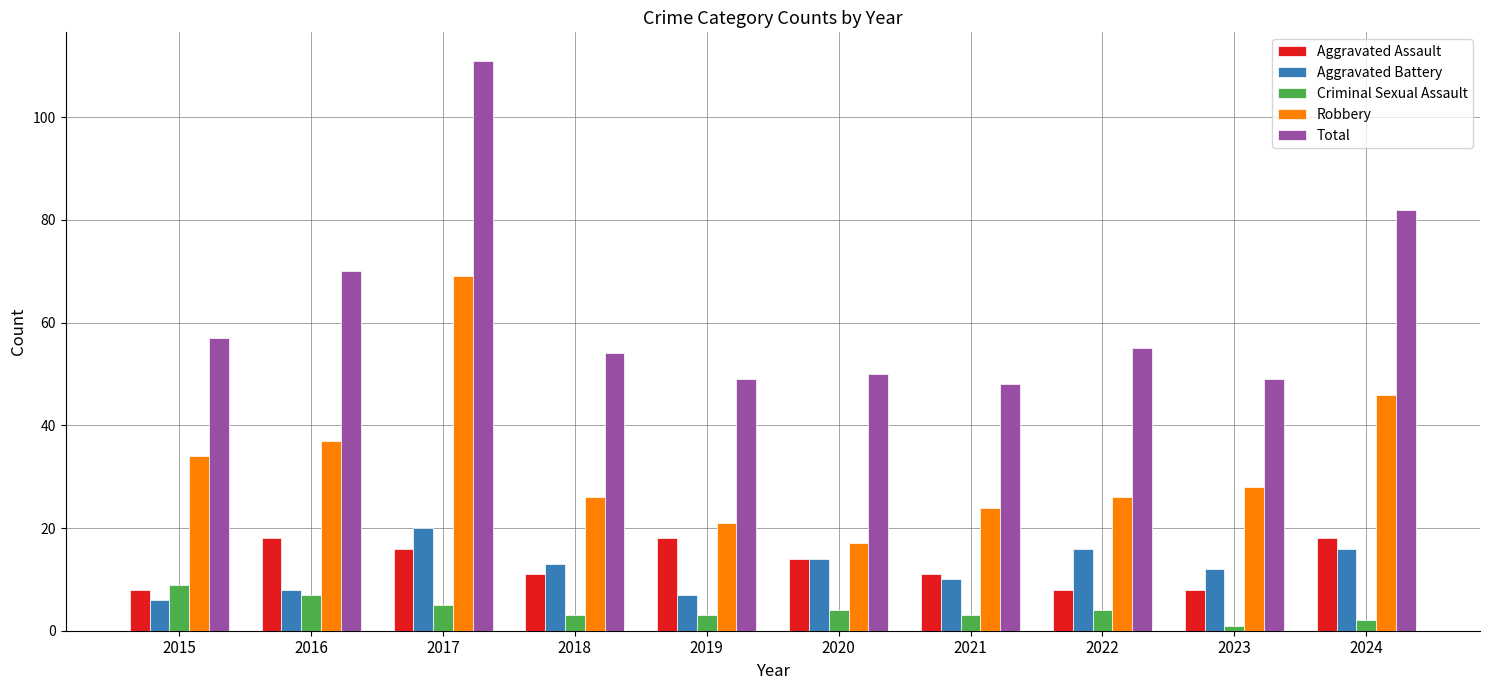

The Criminal Sexual Assault series shows 12 at 2016. True or false?

False